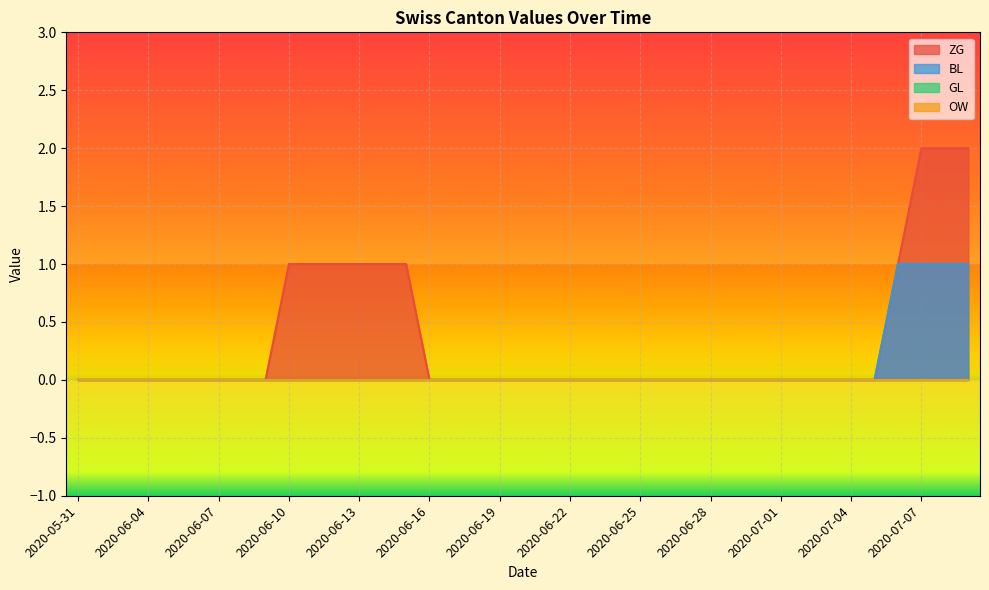

What position from the right is 2020-06-08?

32